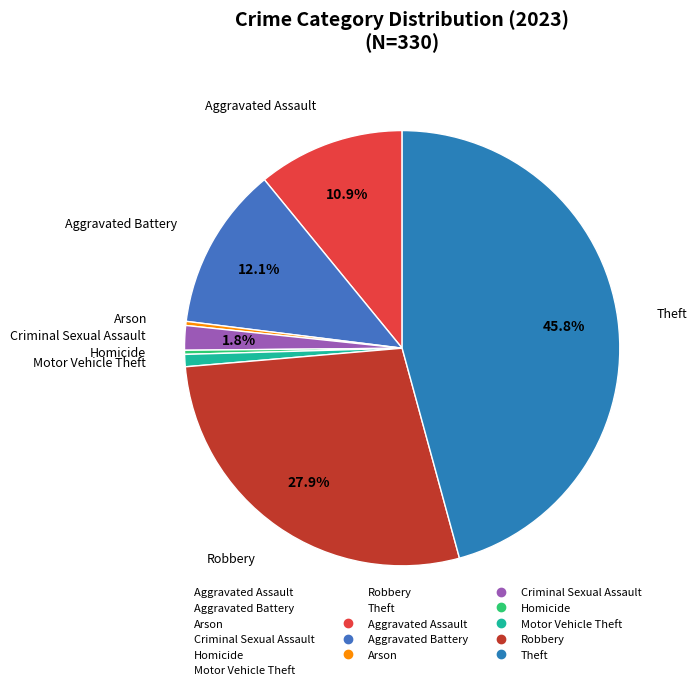

Is there any slice that represents more than half of the pie?

No